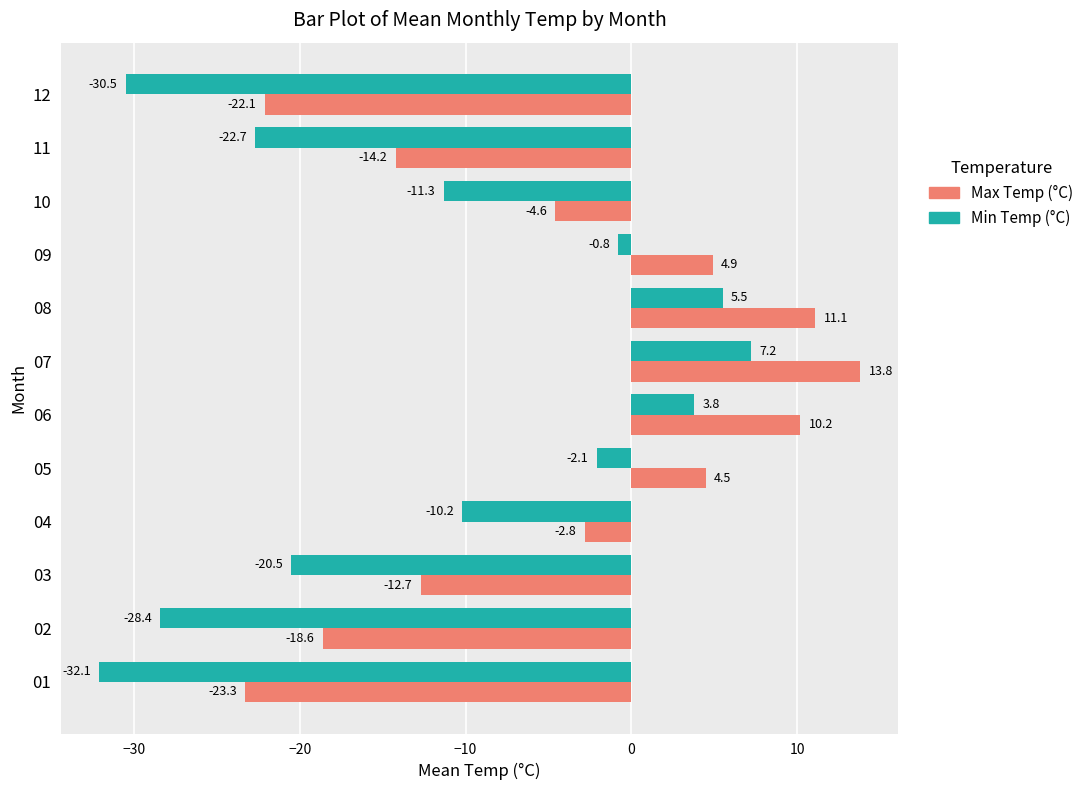

Which series has the largest range (max minus min)?

Min Temp (°C)